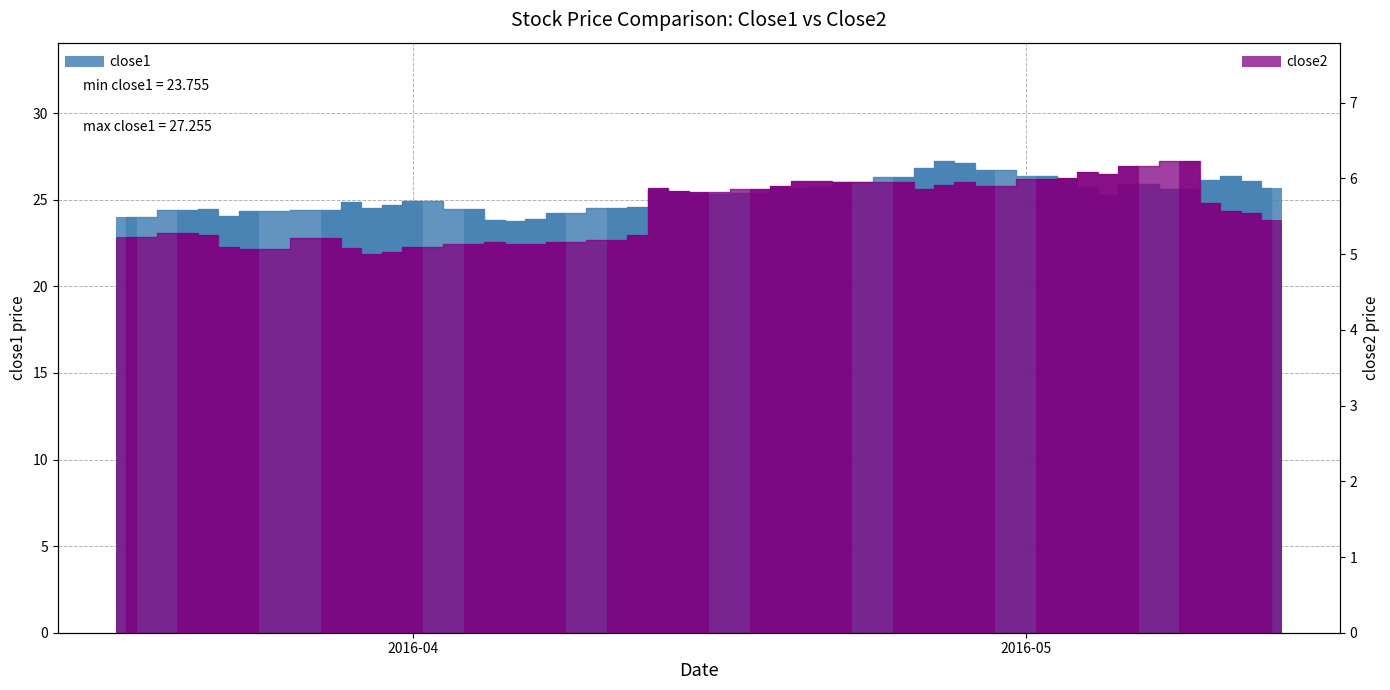

What are all the series names shown in the legend?

close1, close2